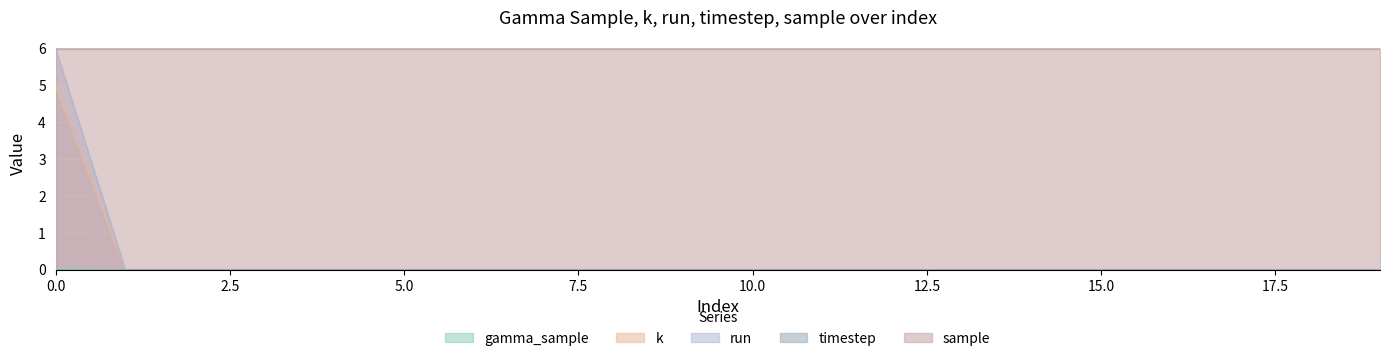

Which series has the largest range (max minus min)?

run